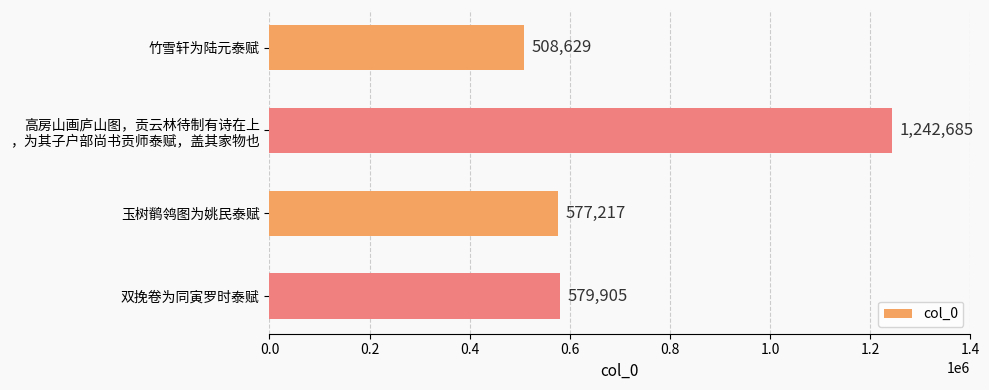

List the labels in order of value, smallest first.

竹雪轩为陆元泰赋, 玉树鹡鸰图为姚民泰赋, 双挽卷为同寅罗时泰赋, 高房山画庐山图，贡云林待制有诗在上
，为其子户部尚书贡师泰赋，盖其家物也